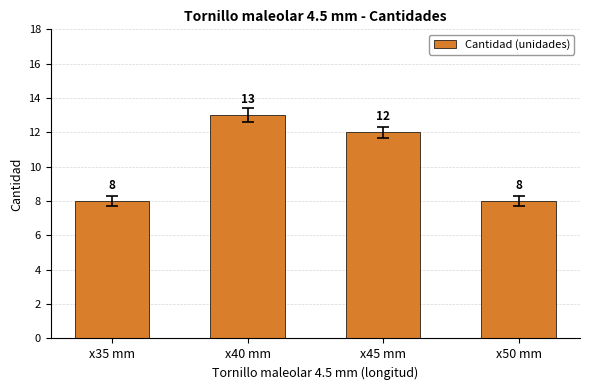

True or false: the data shows 12 at x45 mm.

True